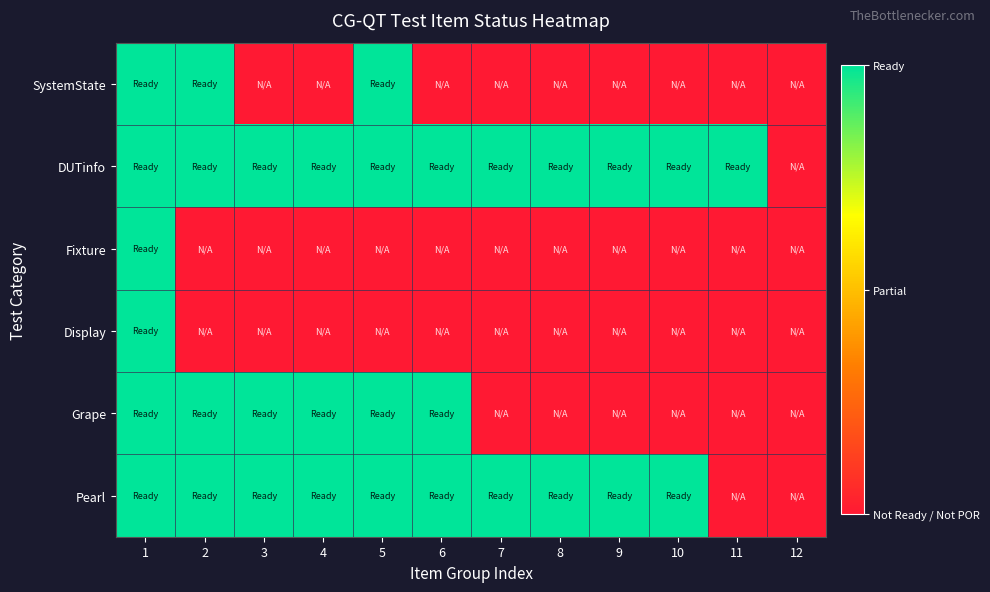

Reading right to left, extract all data points from this chart.

SystemState: 12=0	11=0	10=0	9=0	8=0	7=0	6=0	5=1	4=0	3=0	2=1	1=1
DUTinfo: 12=0	11=1	10=1	9=1	8=1	7=1	6=1	5=1	4=1	3=1	2=1	1=1
Fixture: 12=0	11=0	10=0	9=0	8=0	7=0	6=0	5=0	4=0	3=0	2=0	1=1
Display: 12=0	11=0	10=0	9=0	8=0	7=0	6=0	5=0	4=0	3=0	2=0	1=1
Grape: 12=0	11=0	10=0	9=0	8=0	7=0	6=1	5=1	4=1	3=1	2=1	1=1
Pearl: 12=0	11=0	10=1	9=1	8=1	7=1	6=1	5=1	4=1	3=1	2=1	1=1